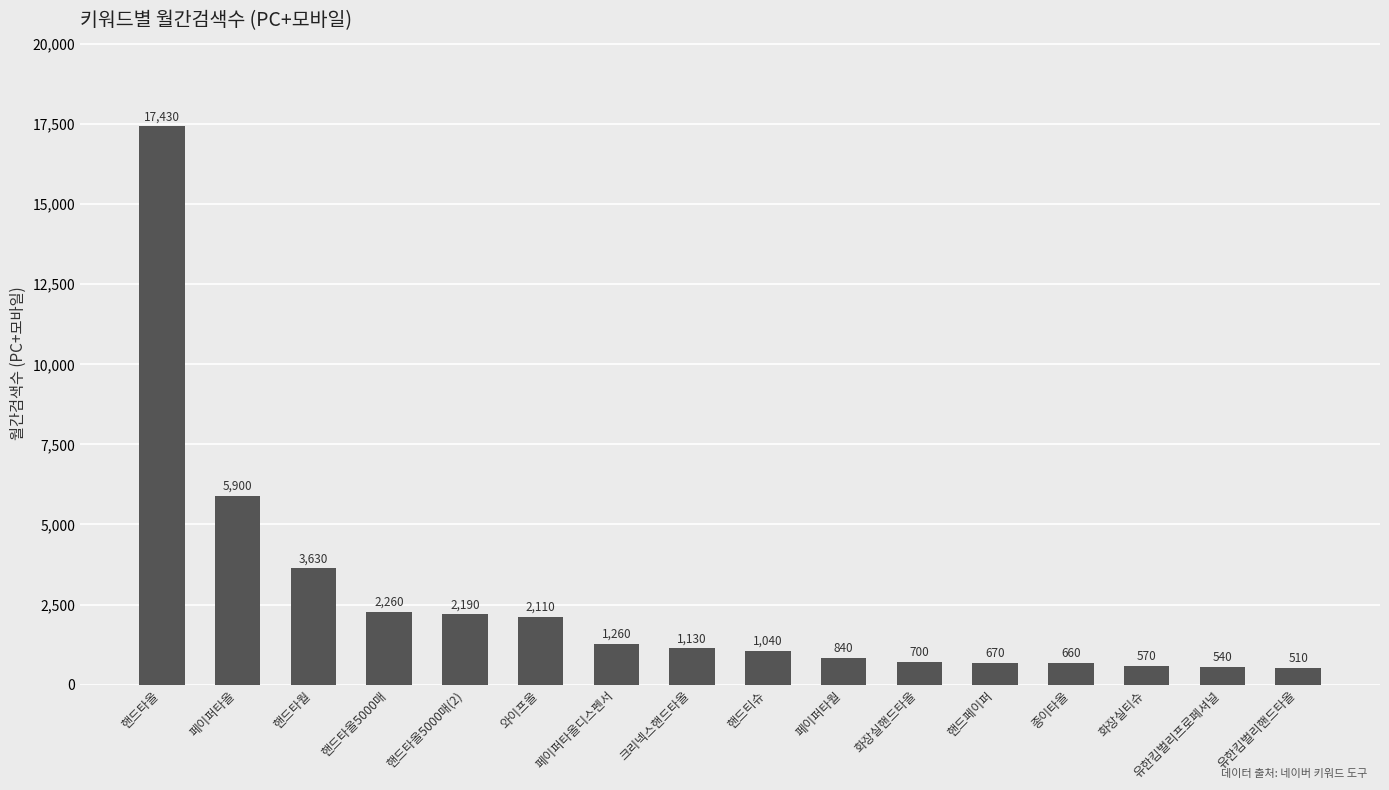

Rank the categories by value from highest to lowest.

핸드타올, 페이퍼타올, 핸드타월, 핸드타올5000매, 핸드타올5000매(2), 와이프올, 페이퍼타올디스펜서, 크리넥스핸드타올, 핸드티슈, 페이퍼타월, 화장실핸드타올, 핸드페이퍼, 종이타올, 화장실티슈, 유한킴벌리프로페셔널, 유한킴벌리핸드타올